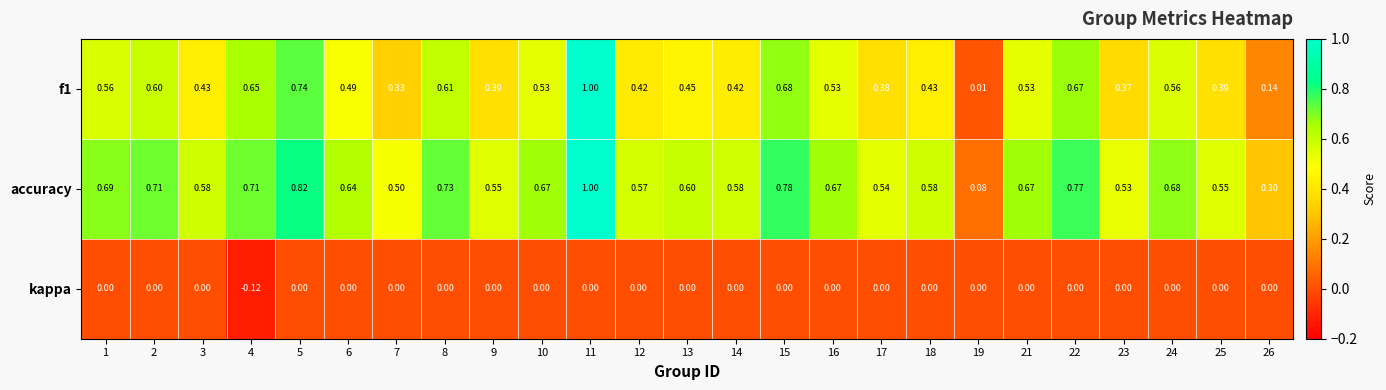

Which series has the largest total across all categories?

accuracy